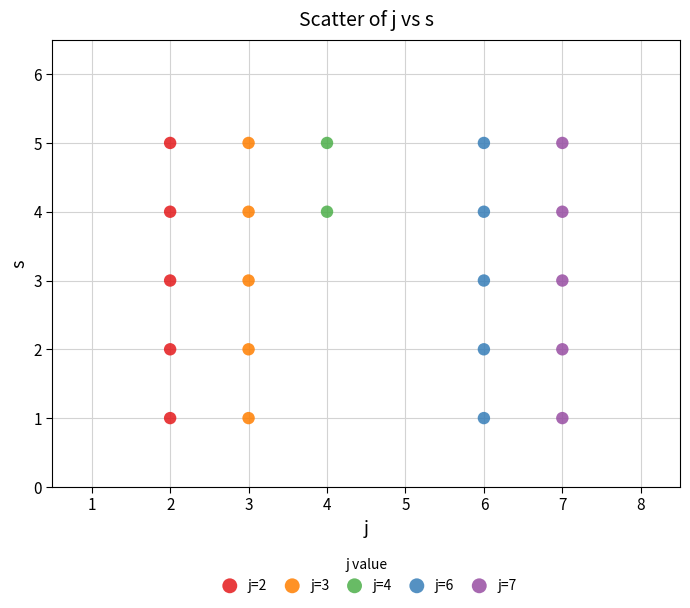

What are all the series names shown in the legend?

j=2, j=3, j=4, j=6, j=7